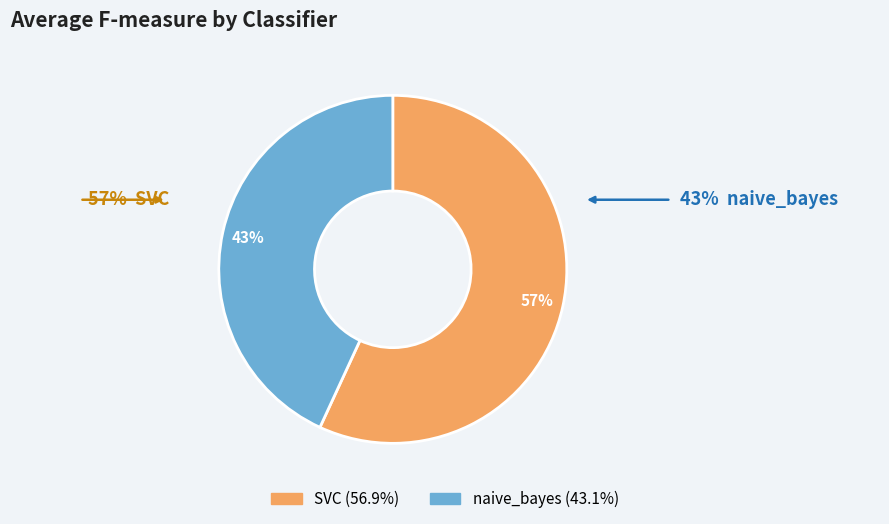

Which has a higher value, naive_bayes or SVC?

SVC